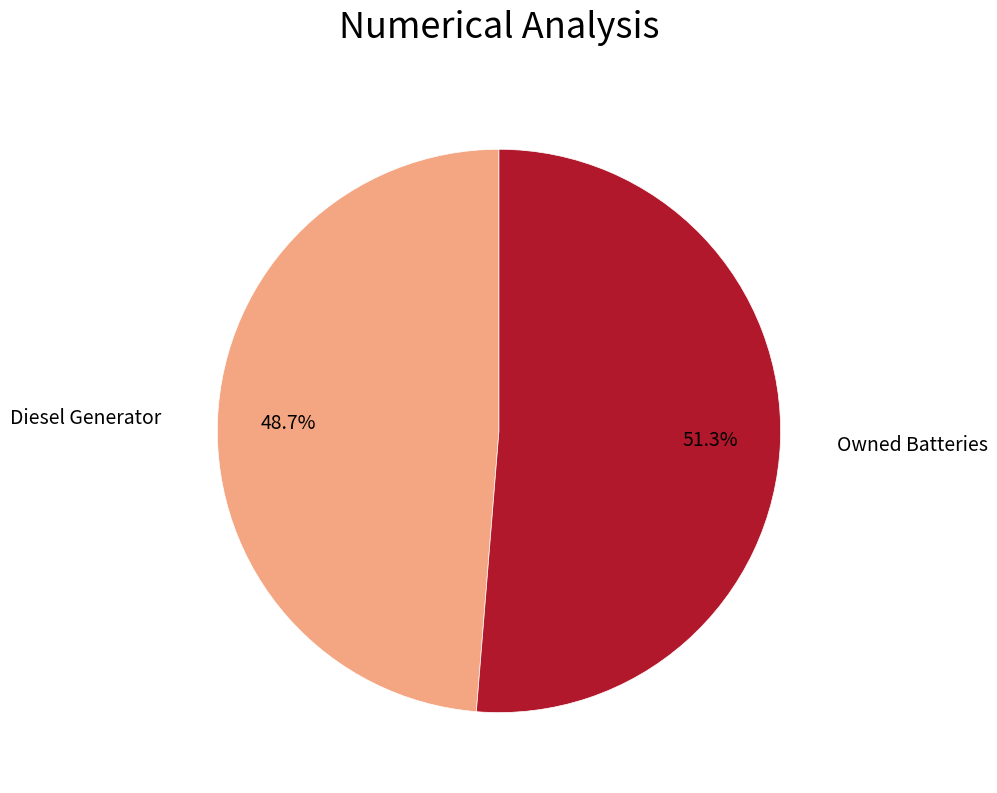

Is there any slice that represents more than half of the pie?

Yes